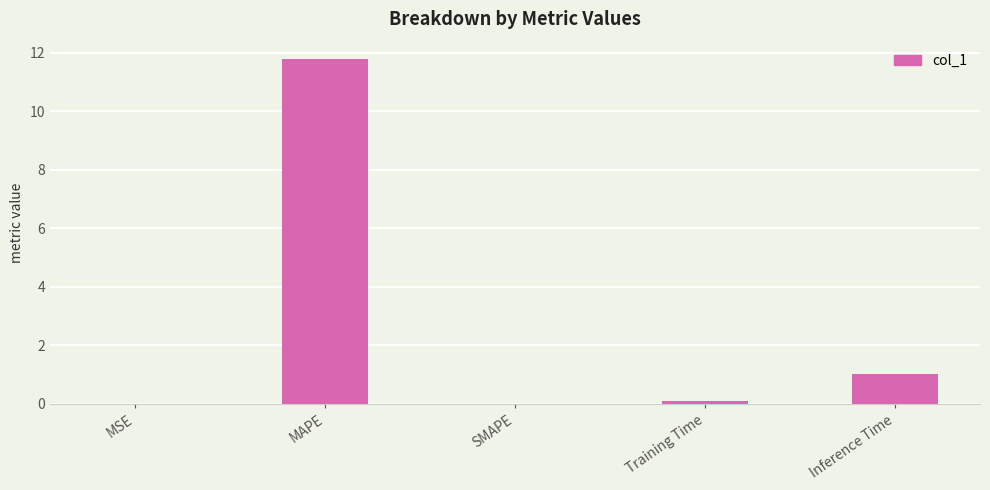

How many categories are shown in the chart?

5